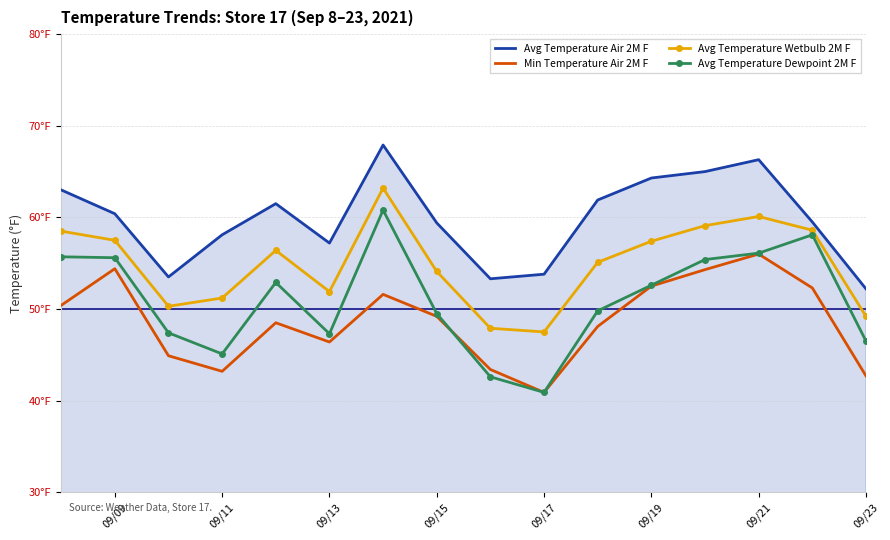

How many series are shown in this chart?

4